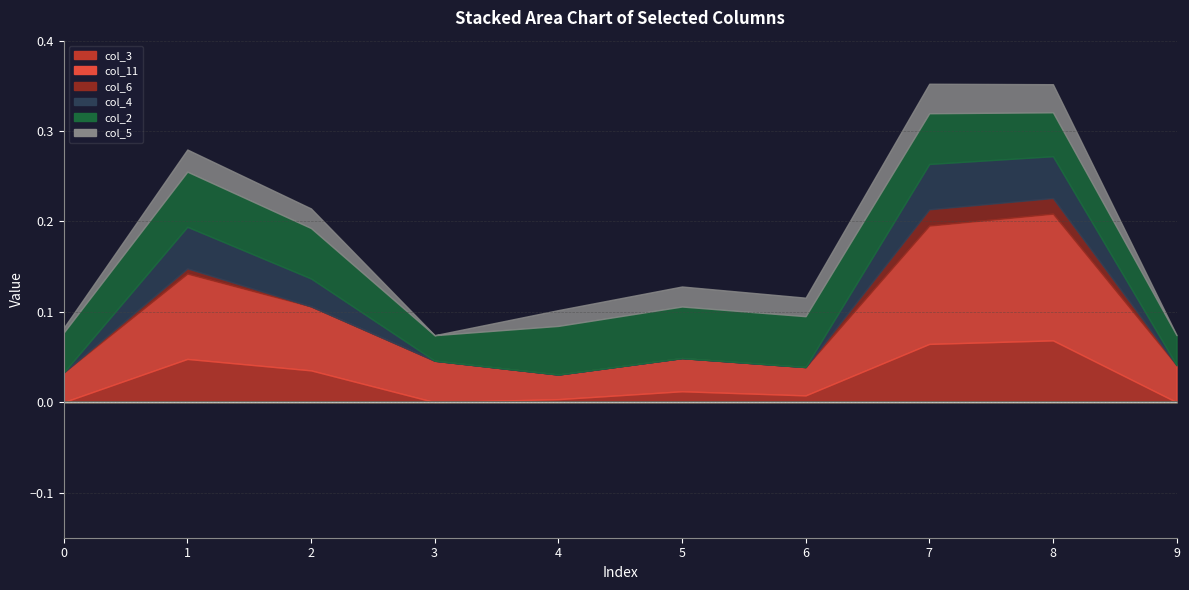

Reading left to right, extract all data points from this chart.

col_3: 0=0.0	1=0.0	2=0.0	3=0.0	4=0.0	5=0.0	6=0.0	7=0.1	8=0.1	9=0.0
col_11: 0=0.0	1=0.1	2=0.1	3=0.0	4=0.0	5=0.0	6=0.0	7=0.1	8=0.1	9=0.0
col_6: 0=0.0	1=0.0	2=0.0	3=0.0	4=0.0	5=0.0	6=0.0	7=0.0	8=0.0	9=0.0
col_4: 0=0.0	1=0.0	2=0.0	3=0.0	4=0.0	5=0.0	6=0.0	7=0.1	8=0.0	9=0.0
col_2: 0=0.0	1=0.1	2=0.1	3=0.0	4=0.1	5=0.1	6=0.1	7=0.1	8=0.0	9=0.0
col_5: 0=0.0	1=0.0	2=0.0	3=0.0	4=0.0	5=0.0	6=0.0	7=0.0	8=0.0	9=0.0